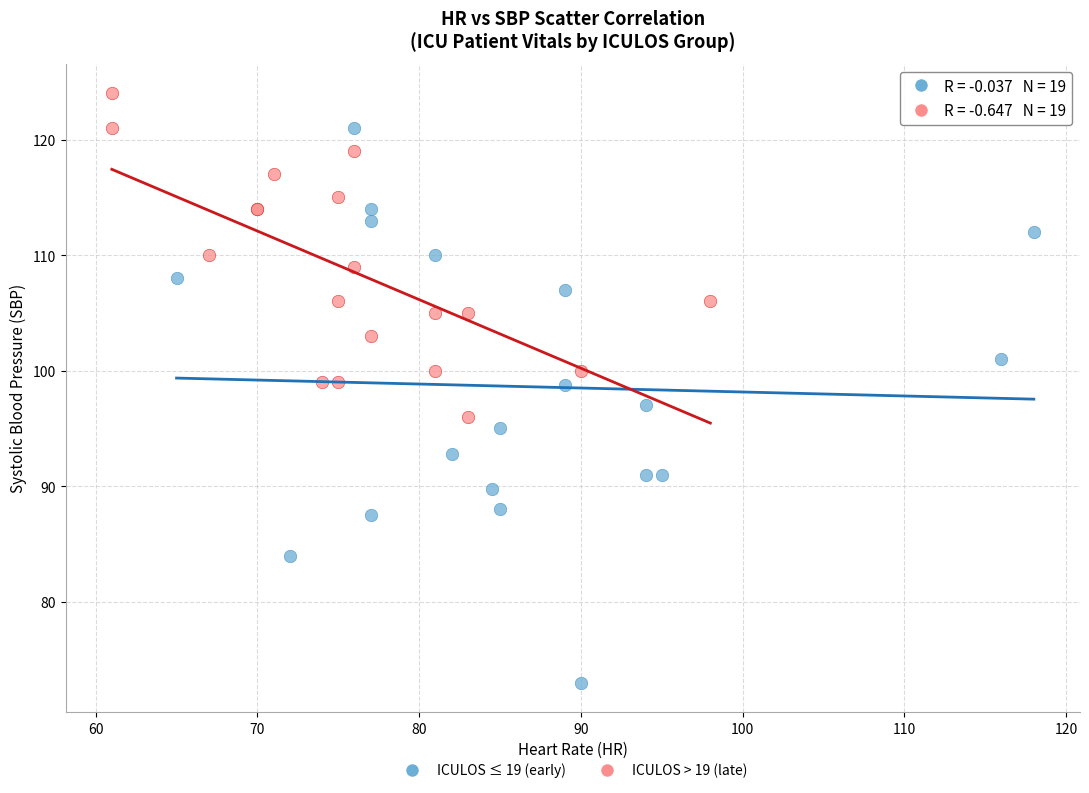

Which series has the widest spread of Y values?

ICULOS ≤ 19 (early)